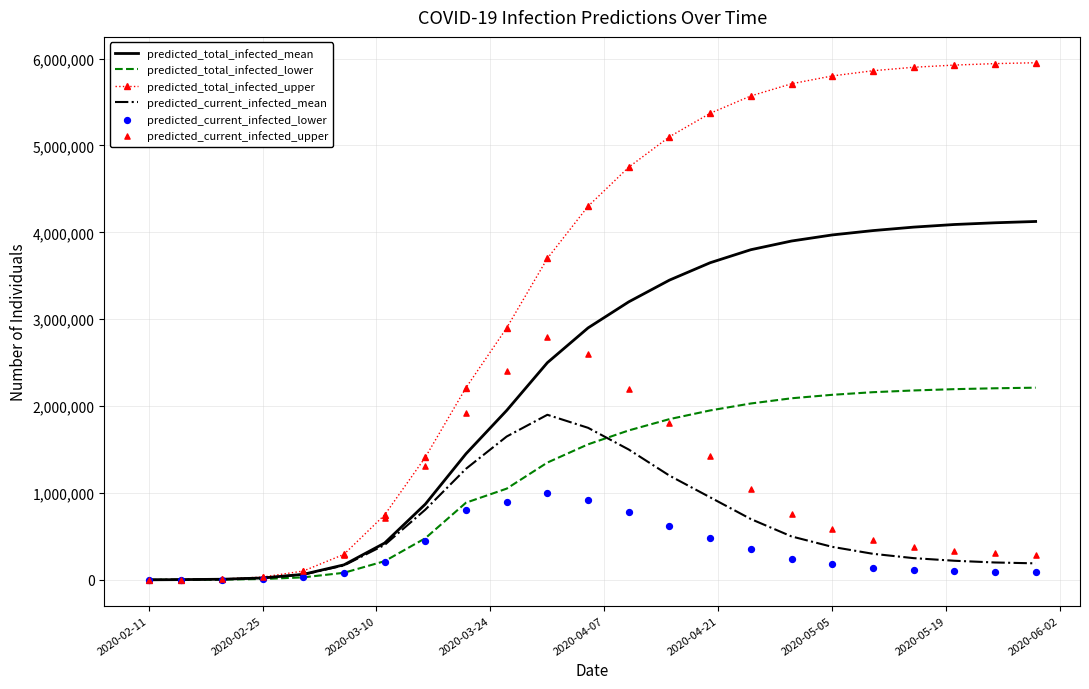

Which series has the largest total across all categories?

predicted_total_infected_upper